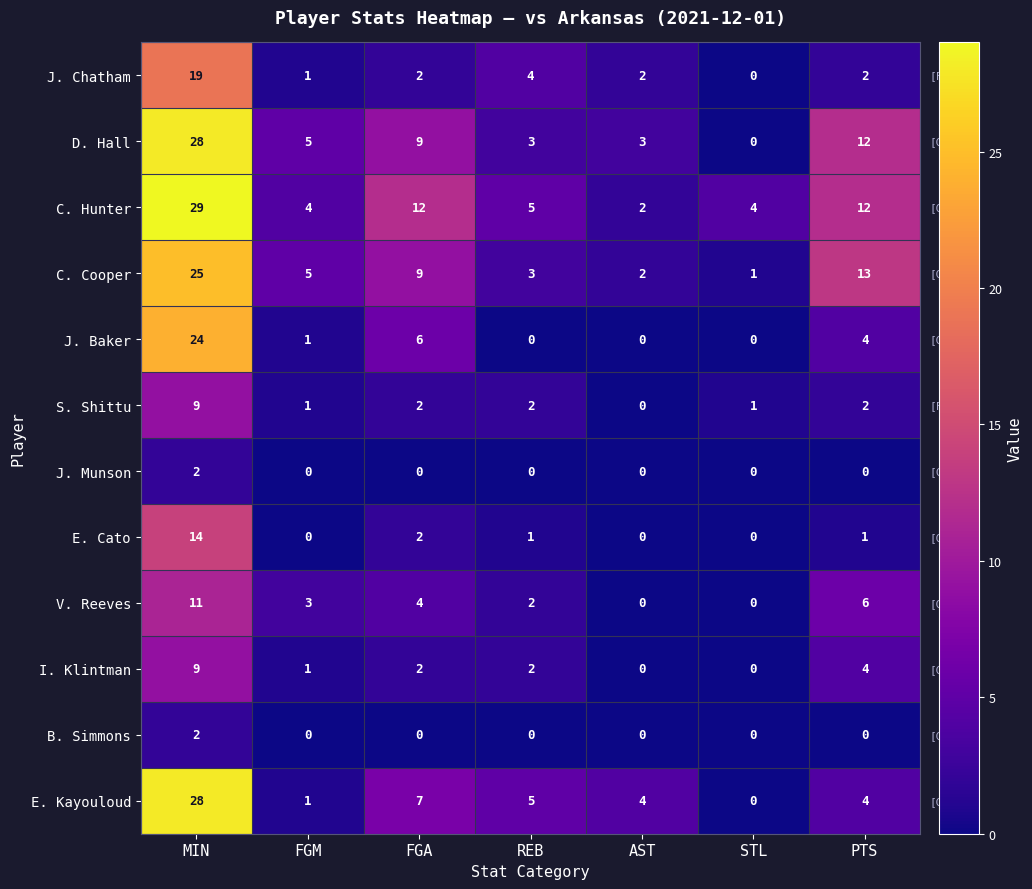

Which series changed the most between REB and STL?

E. Kayouloud